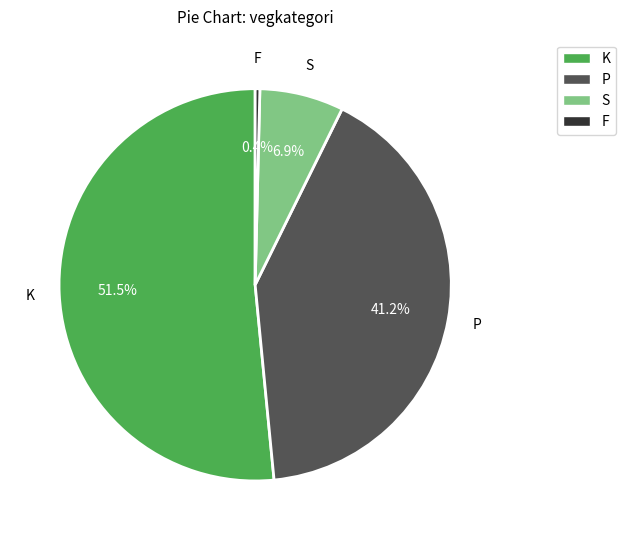

Rank the categories by value from highest to lowest.

K, P, S, F